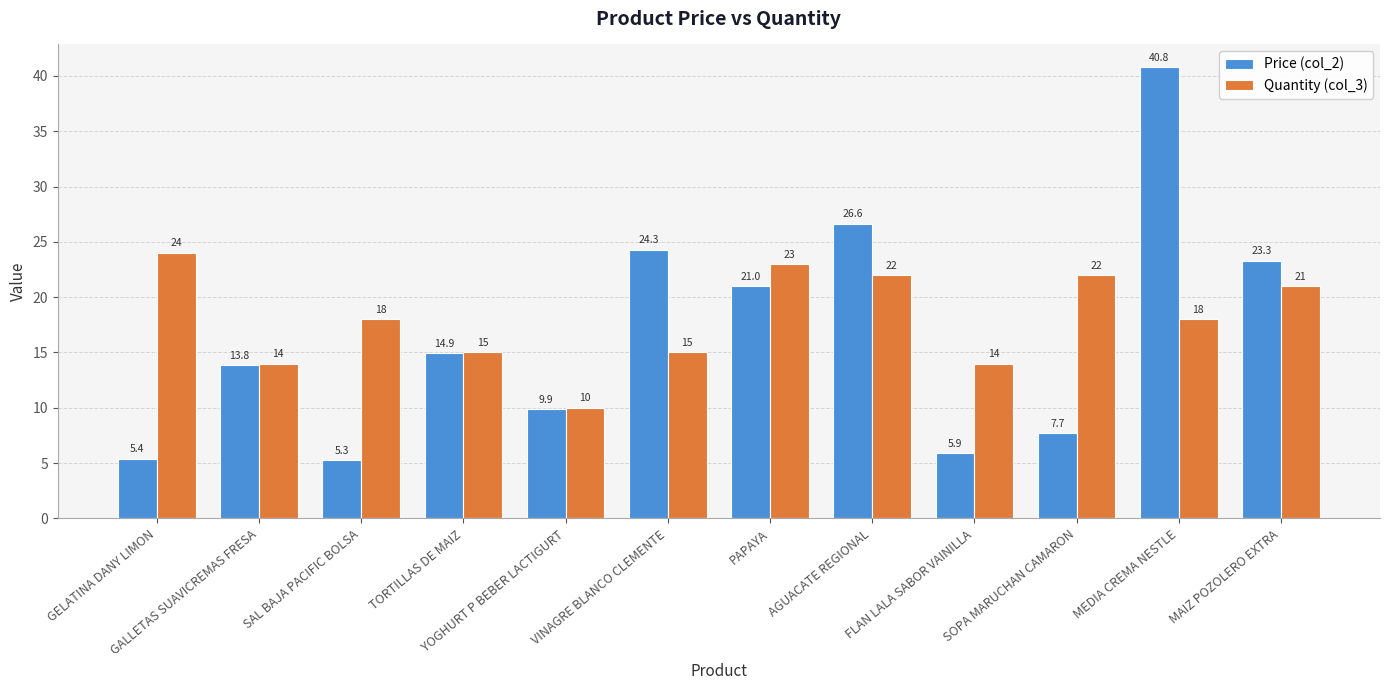

The Price (col_2) series shows 9.9 at YOGHURT P BEBER LACTIGURT. True or false?

True